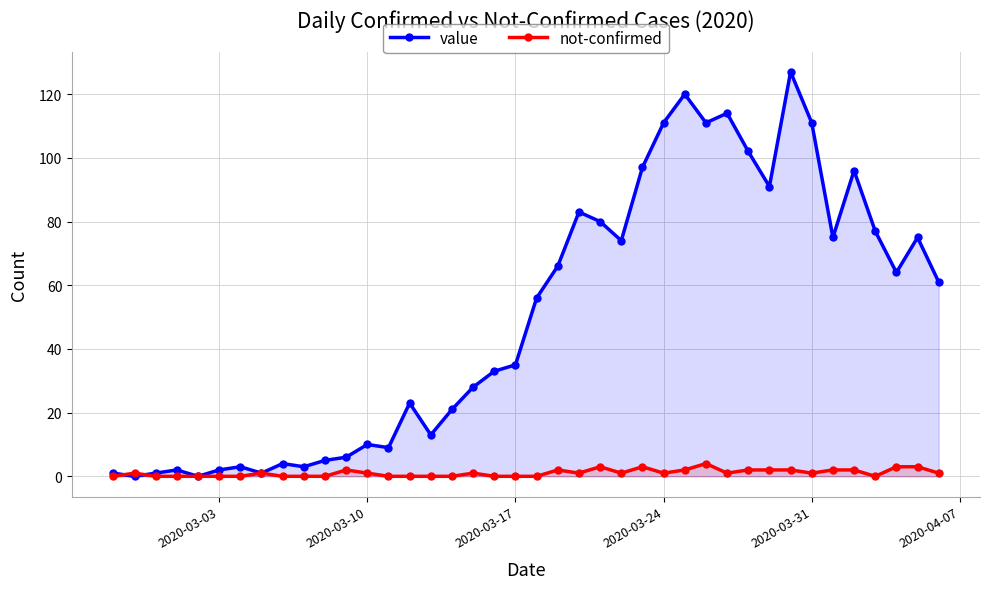

List the series in order of their peak value, lowest first.

not-confirmed, value